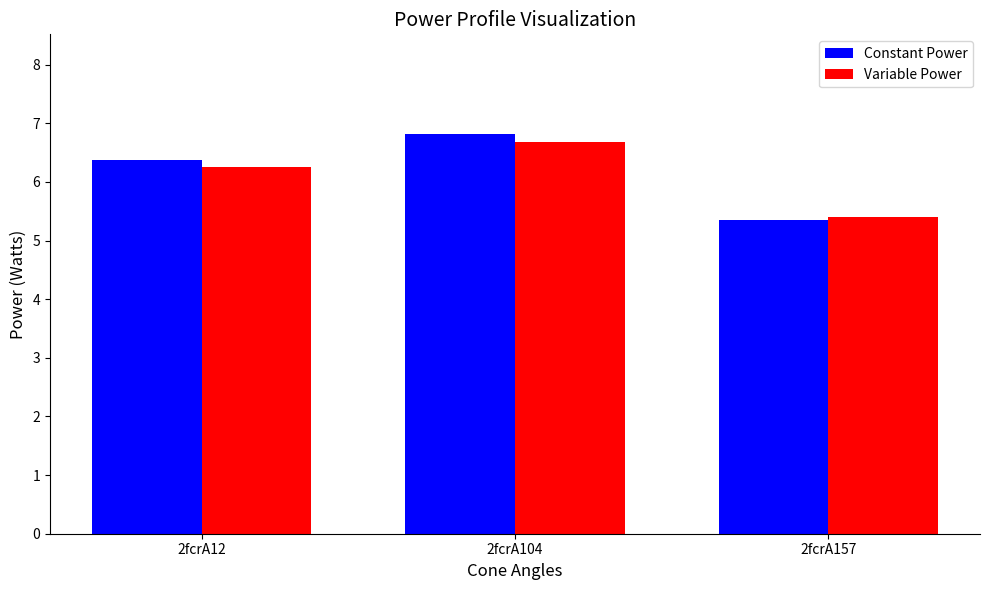

How many data points in Constant Power are less than 6?

1